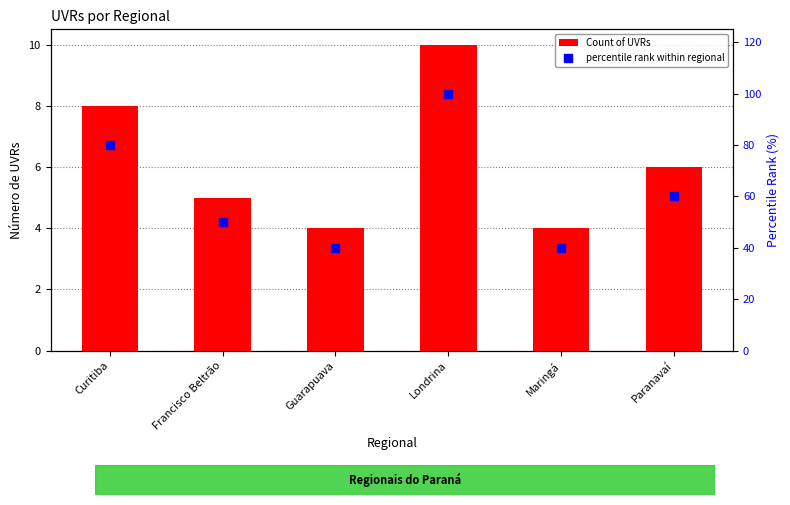

At how many categories does at least one series exceed 38?

6